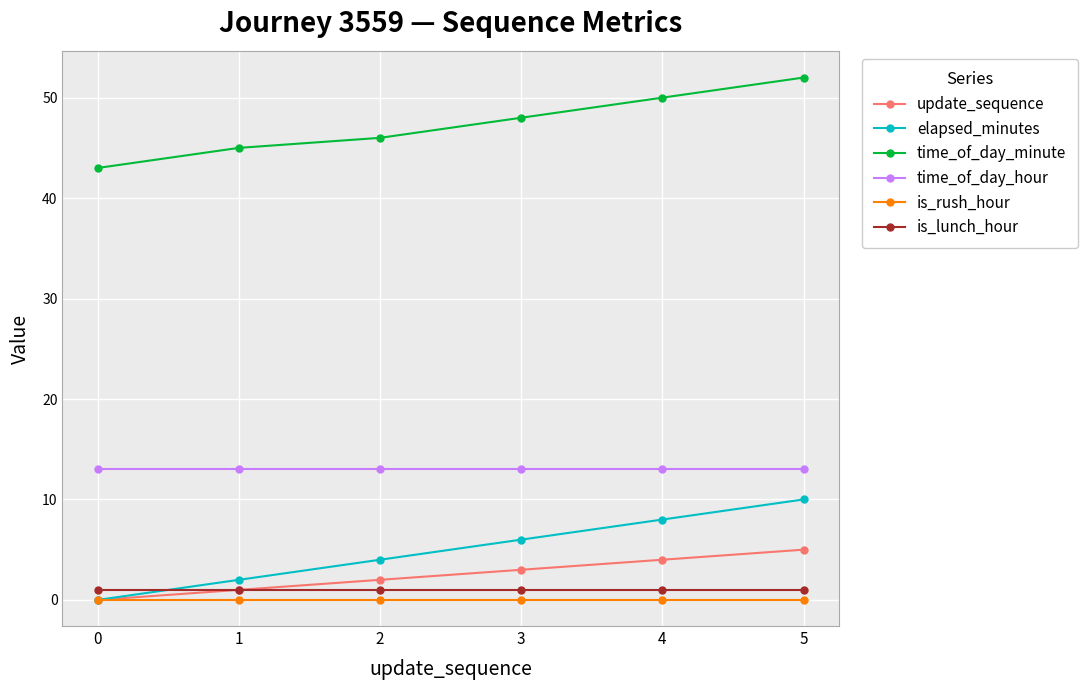

True or false: time_of_day_minute and elapsed_minutes cross at least once.

False